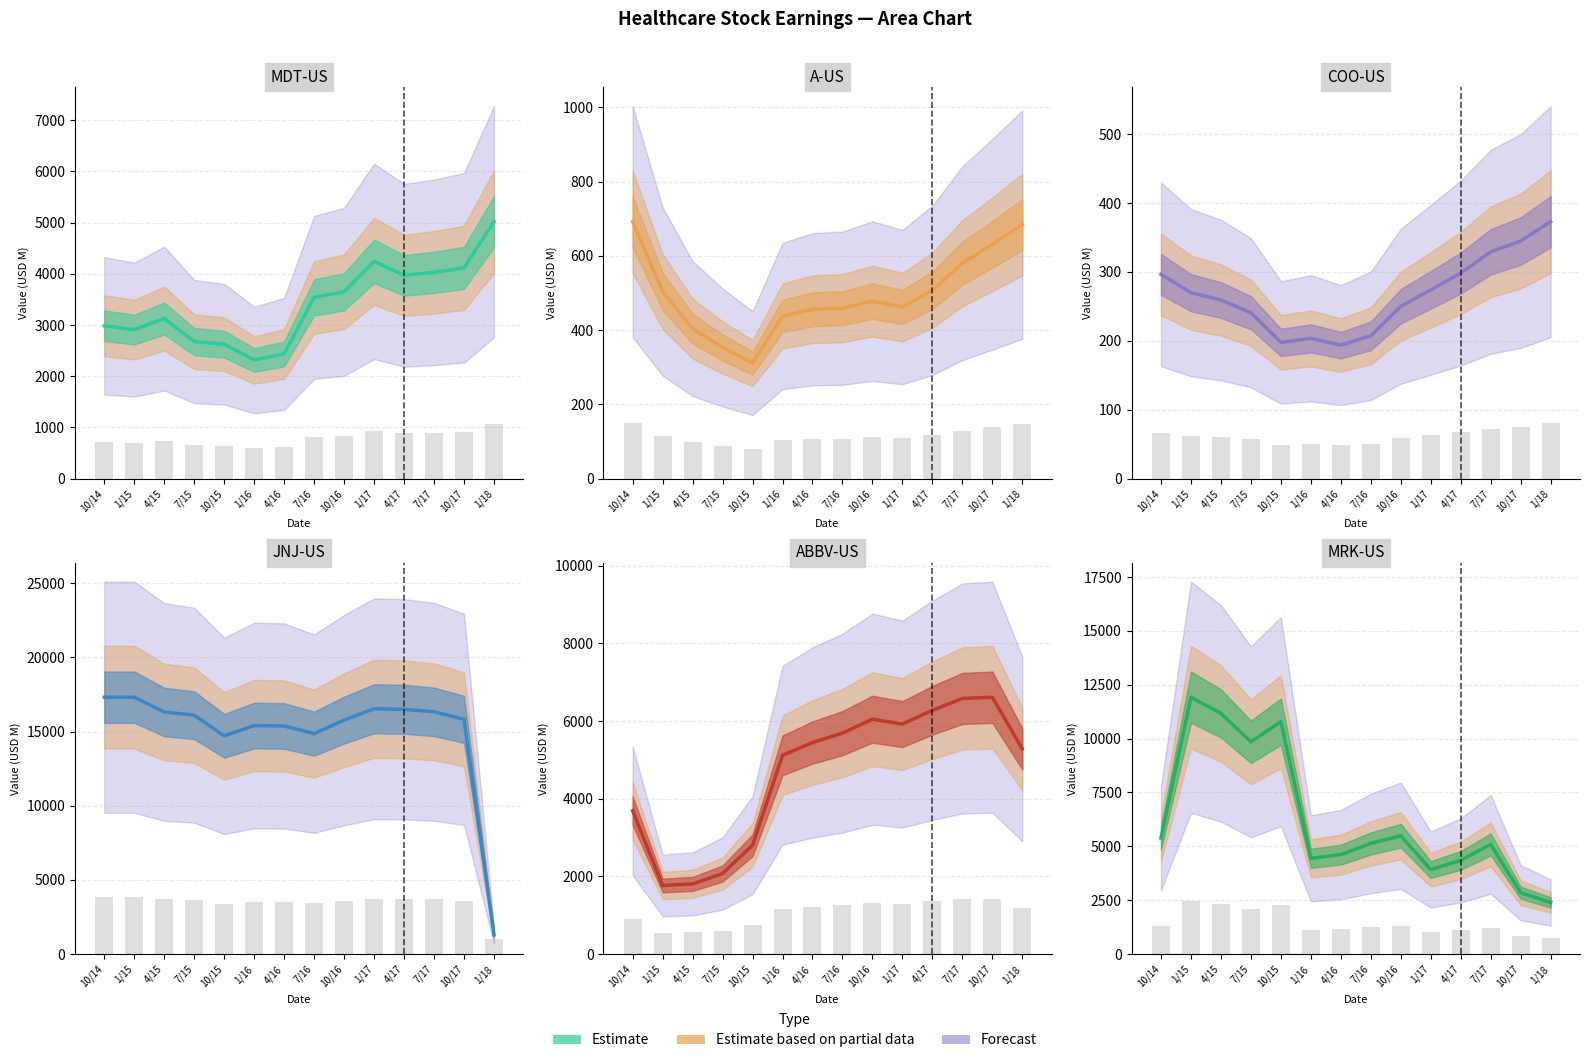

Which series has the largest range (max minus min)?

JNJ-US